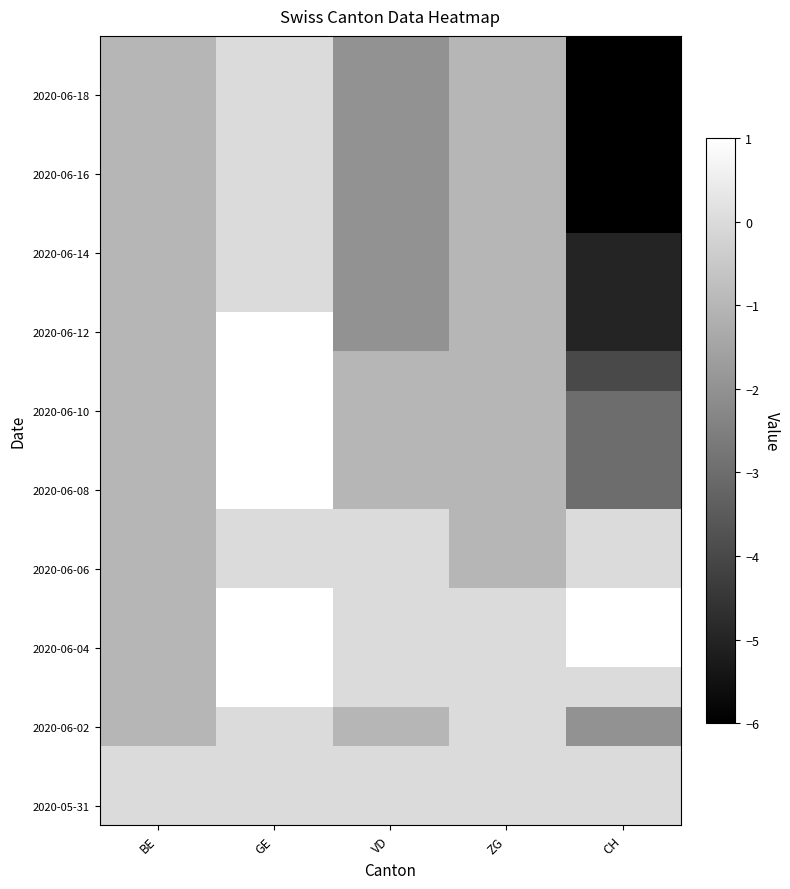

At which category is the sum across all series the highest?

GE